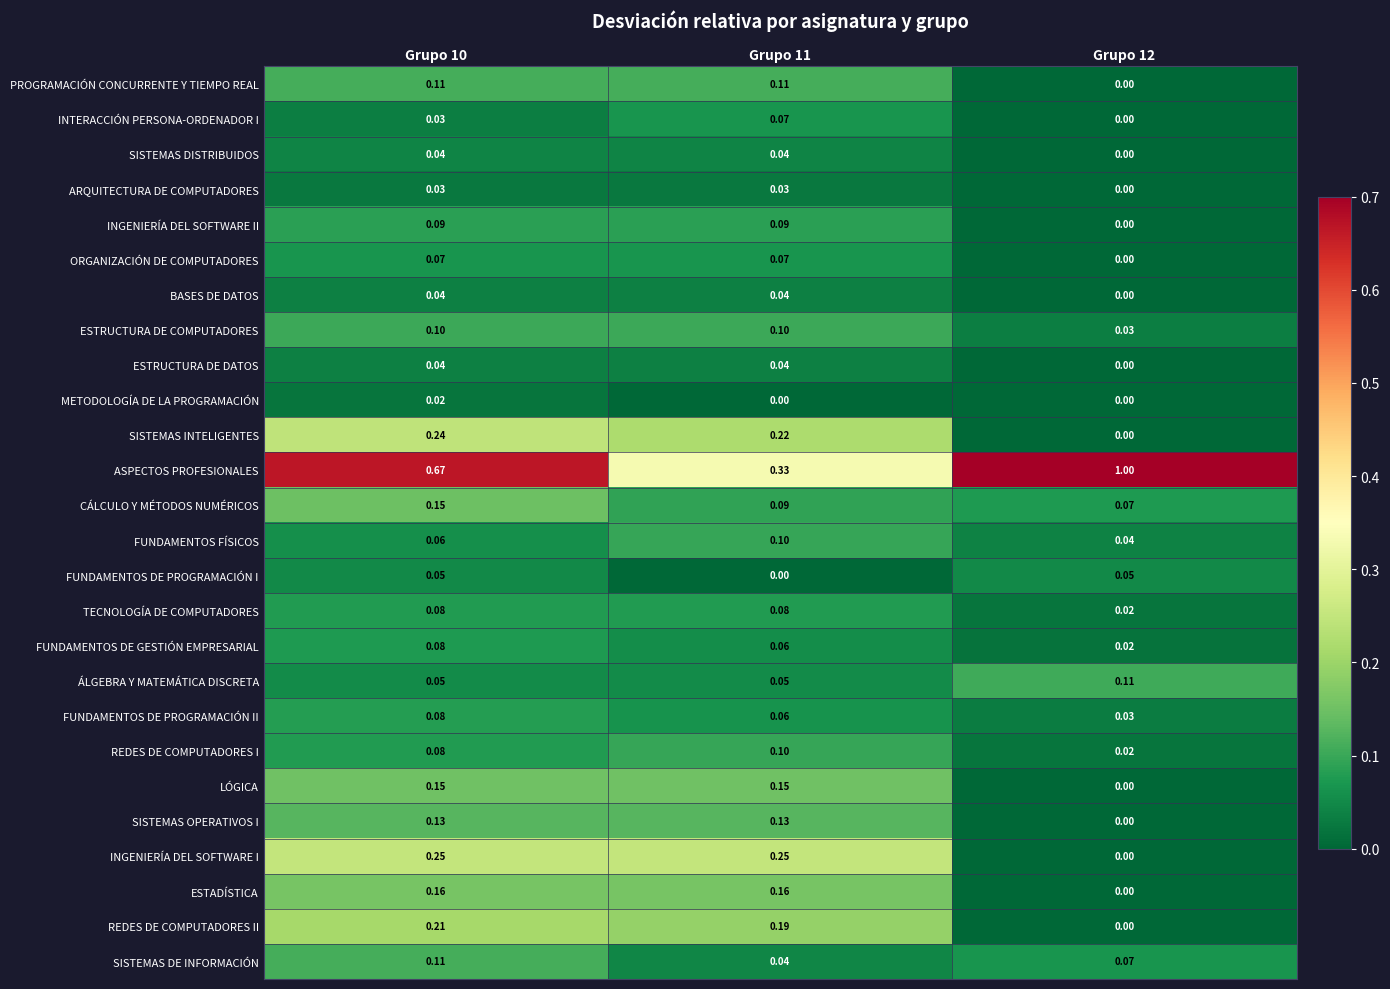

Which series has the largest total across all categories?

ASPECTOS PROFESIONALES